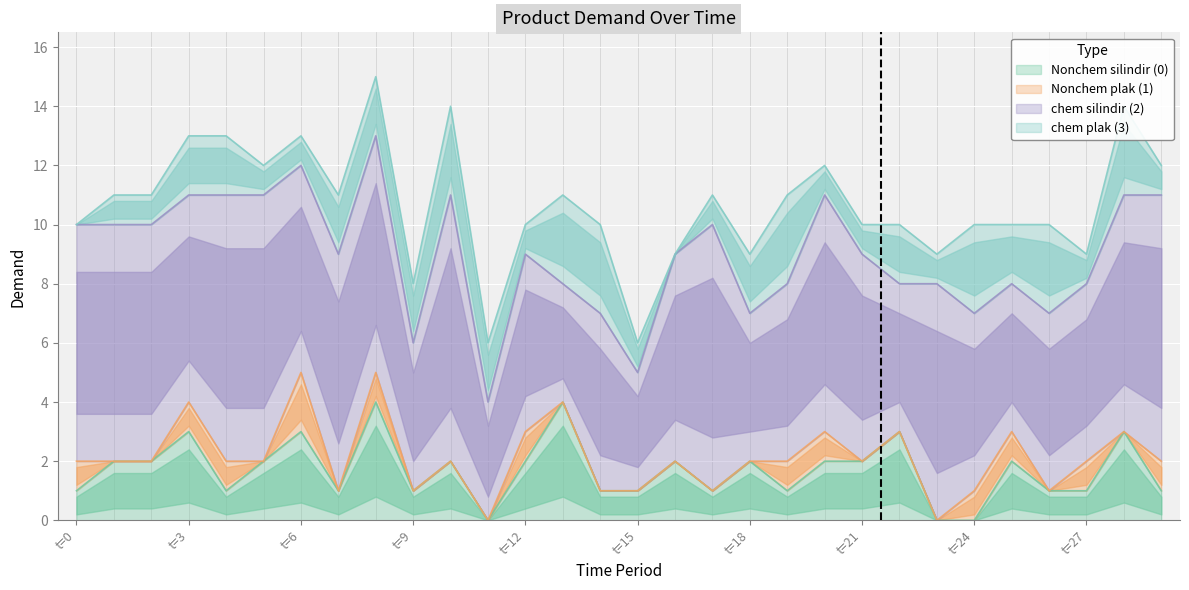

The value of Nonchem silindir (0) at t=29 is 1. True or false?

True